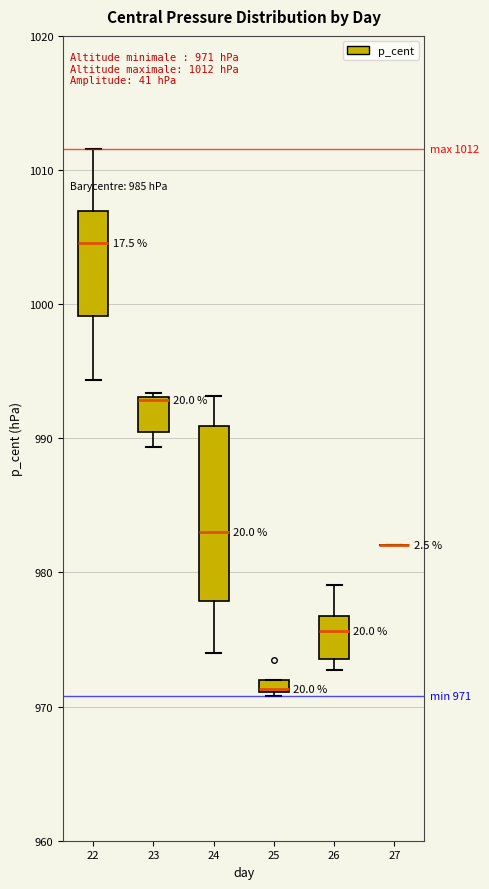

Which box is the tallest, from its lower edge to its upper edge?

24